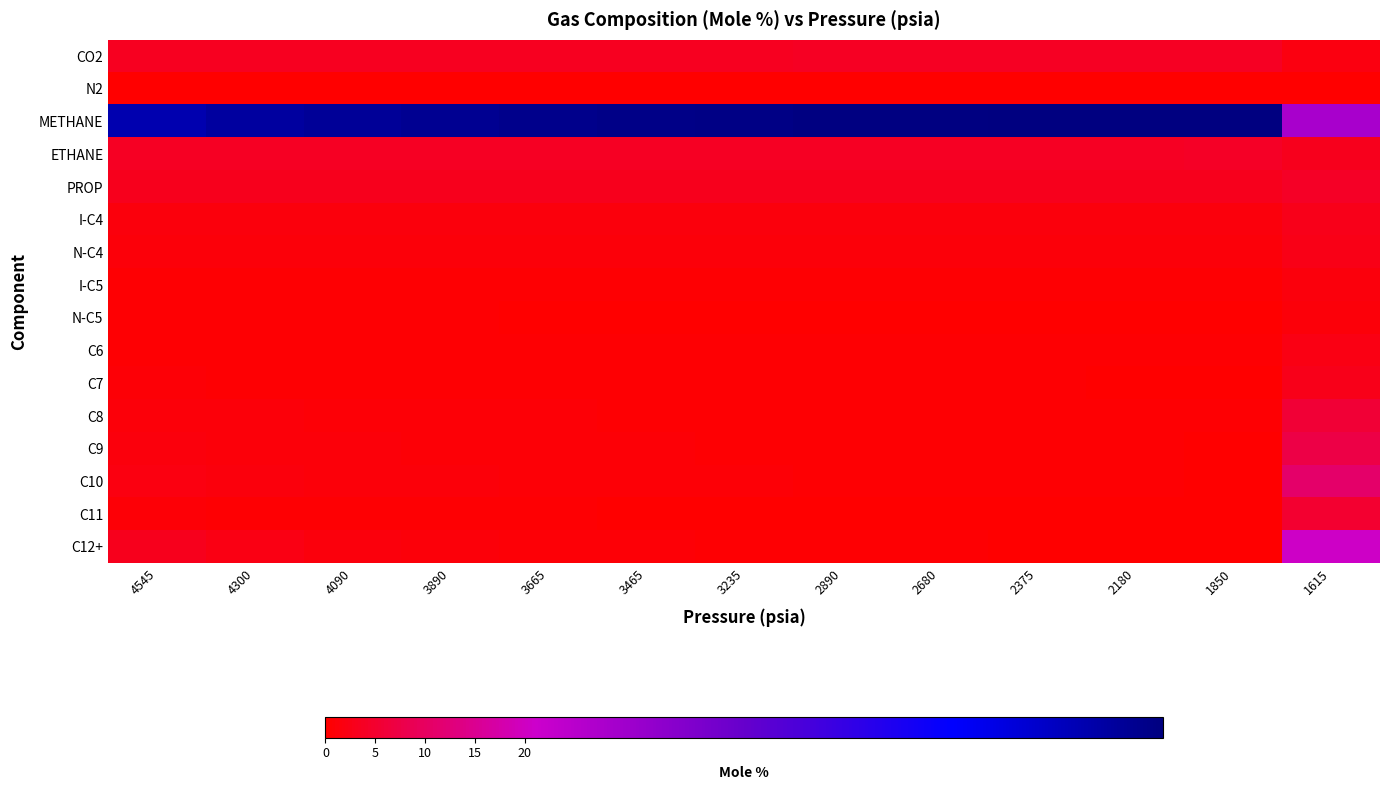

Rank the series at 2680 from highest to lowest value.

METHANE, ETHANE, CO2, PROP, I-C4, N-C4, C10, C8, C9, I-C5, C6, C7, C12+, N-C5, C11, N2